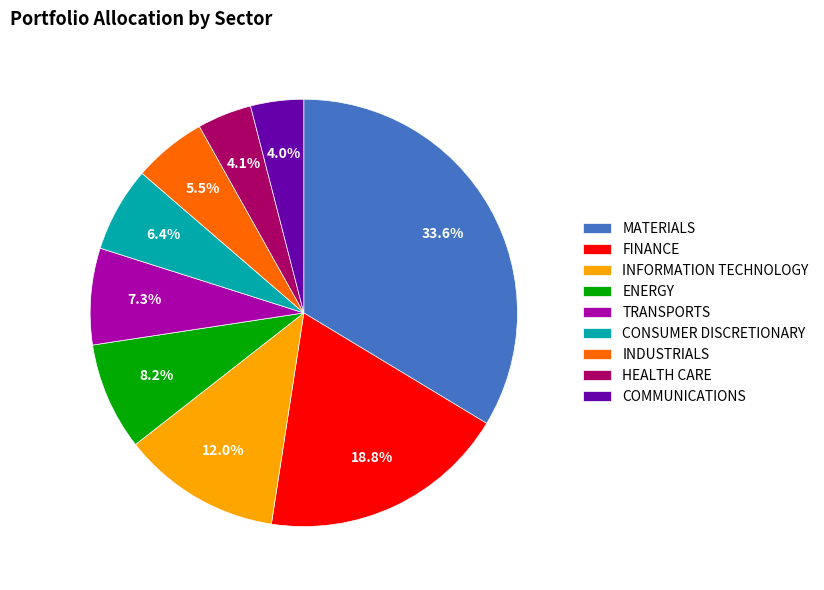

Which category has the biggest portion of the pie?

MATERIALS